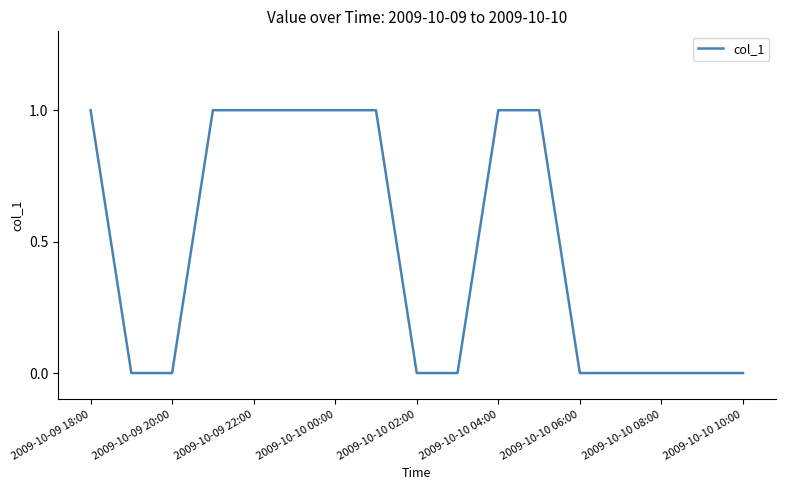

How many lines are shown in the chart?

1